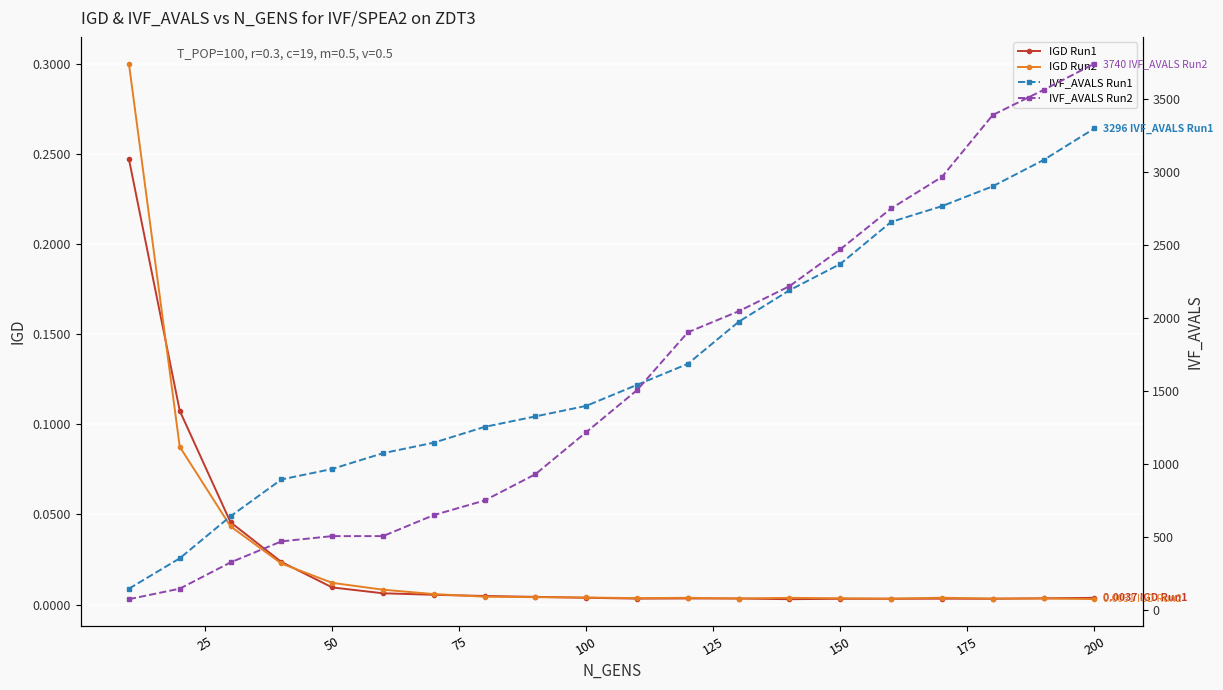

What is the average value of the IVF_AVALS Run2 series?

1604.4